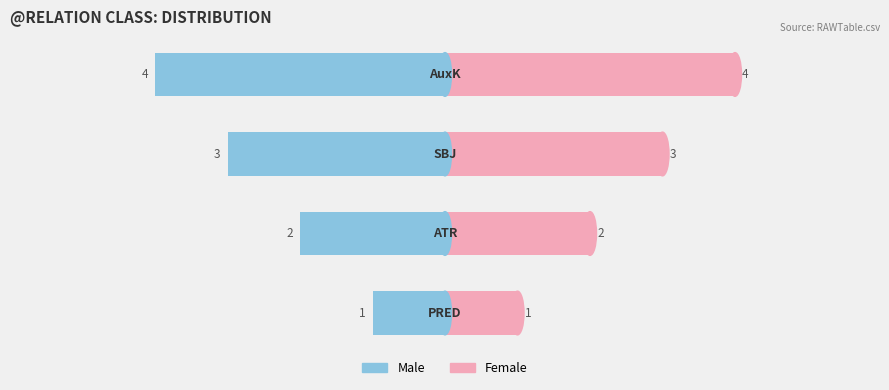

Reading left to right, extract all data points from this chart.

Male: 0=-1	1=-2	2=-3	3=-4
Female: 0=1	1=2	2=3	3=4